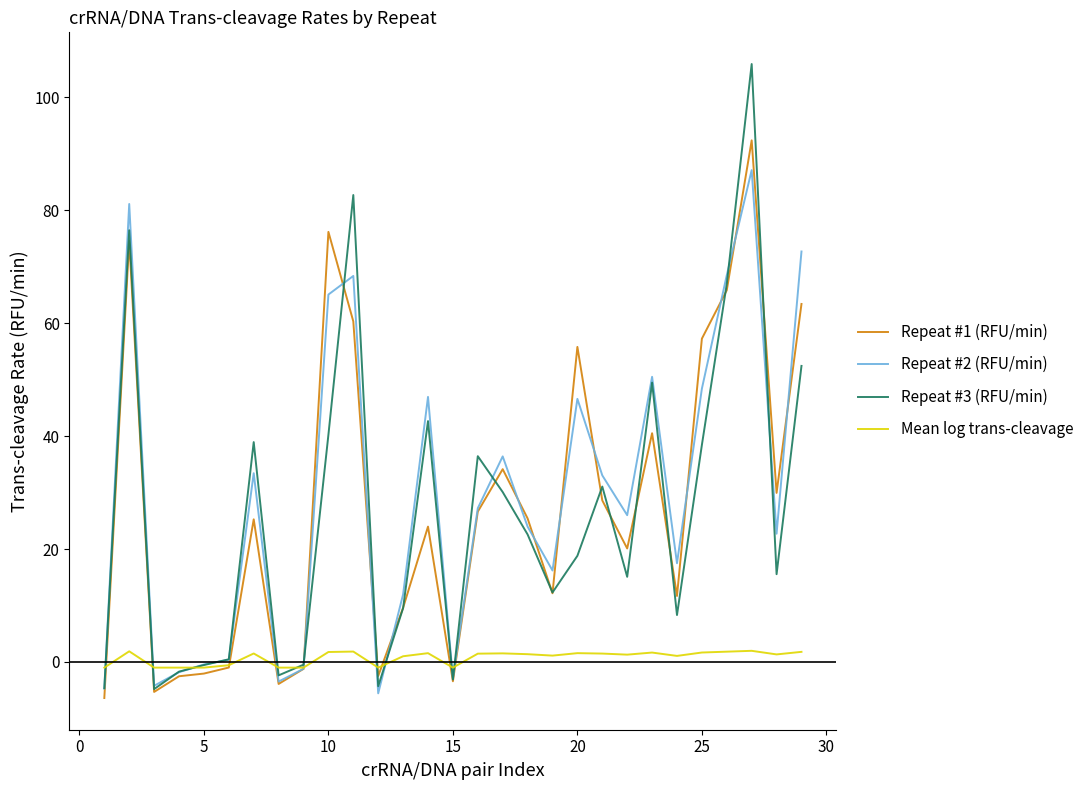

Which series has the widest spread of values?

Repeat #3 (RFU/min)